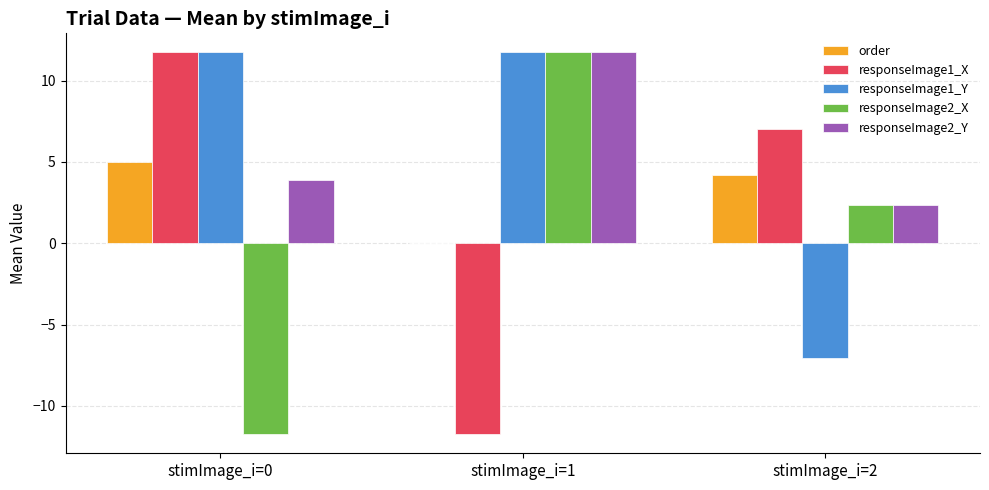

At which category is the sum across all series the highest?

stimImage_i=1